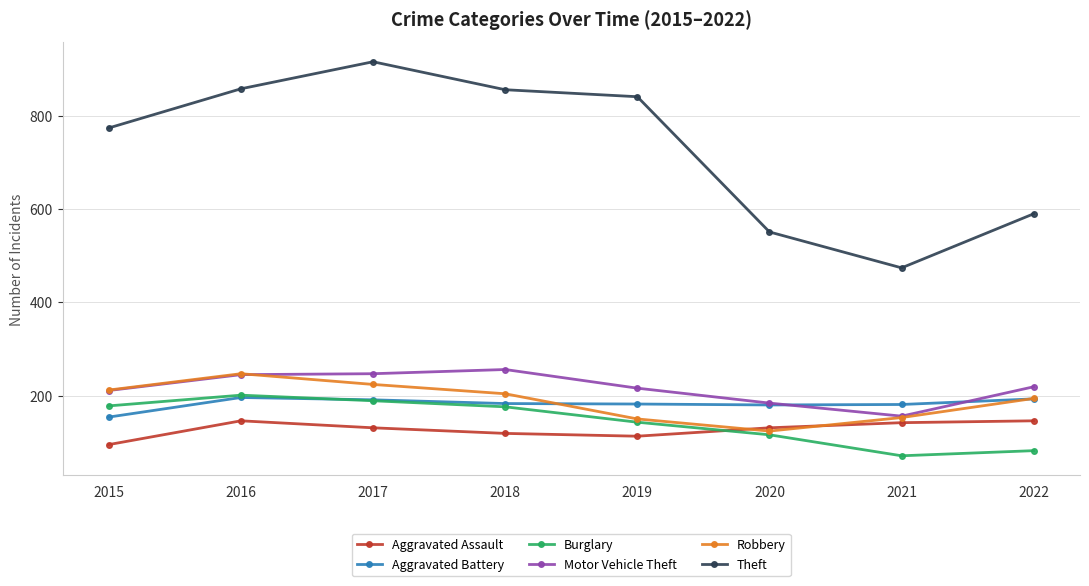

At which label does Motor Vehicle Theft reach its peak?

2018